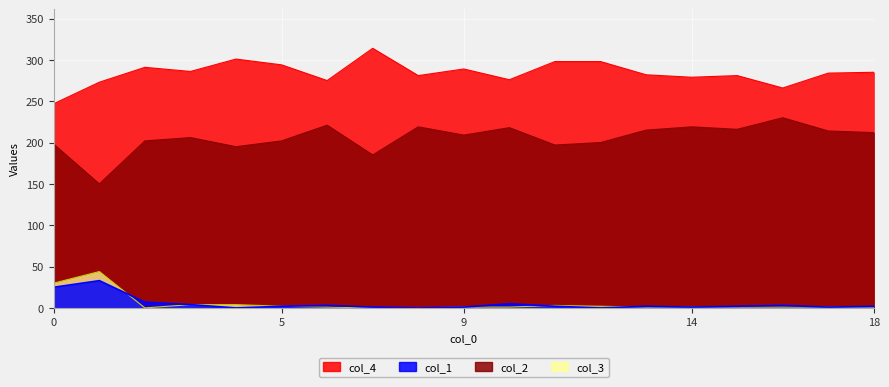

How many lines are shown in the chart?

4